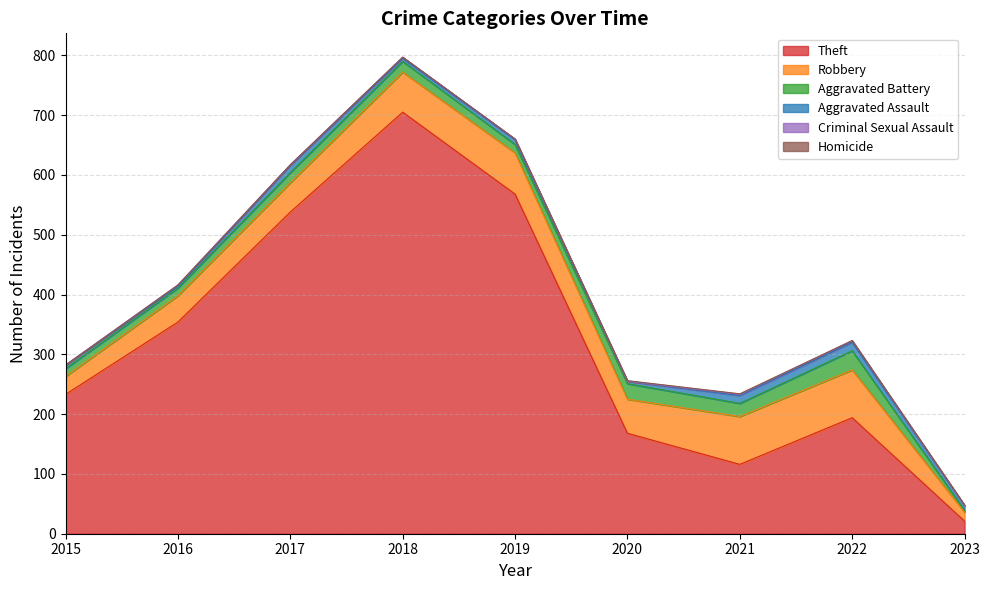

How many series are shown in this chart?

6